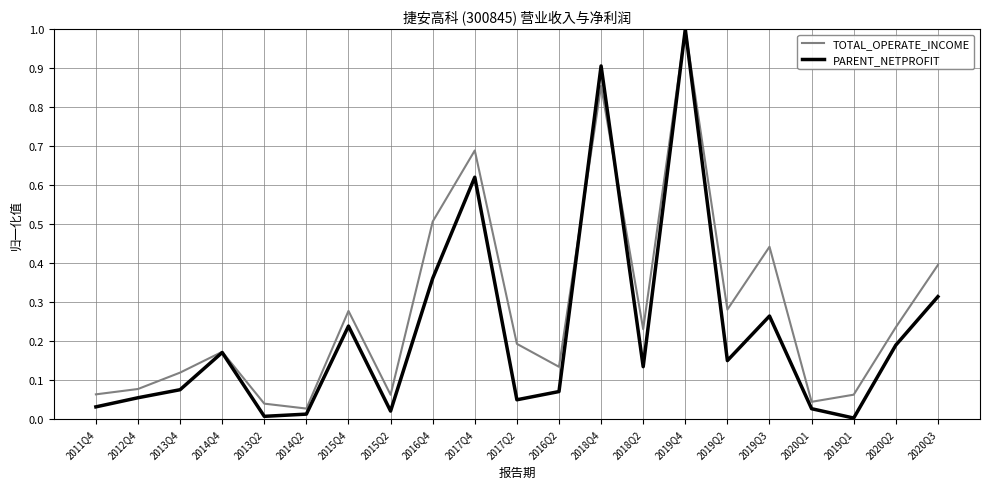

The value of TOTAL_OPERATE_INCOME at 2019Q4 is 0.6. True or false?

False